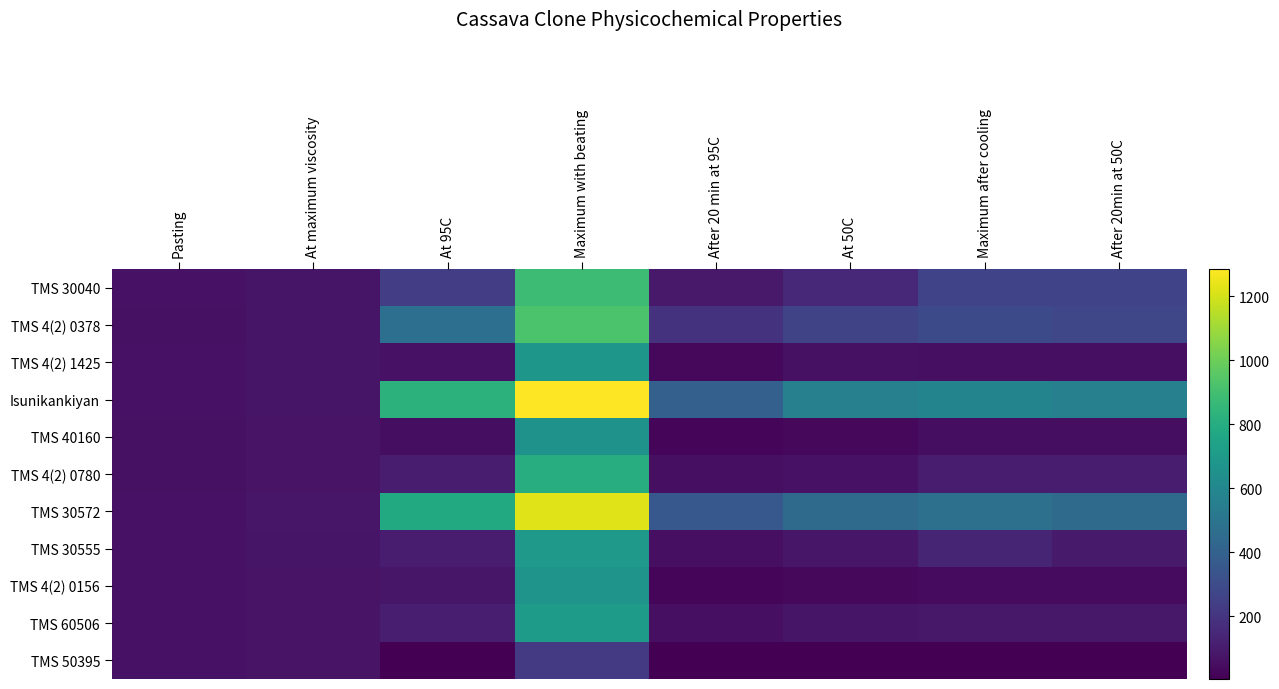

Which series has the largest range (max minus min)?

Isunikankiyan